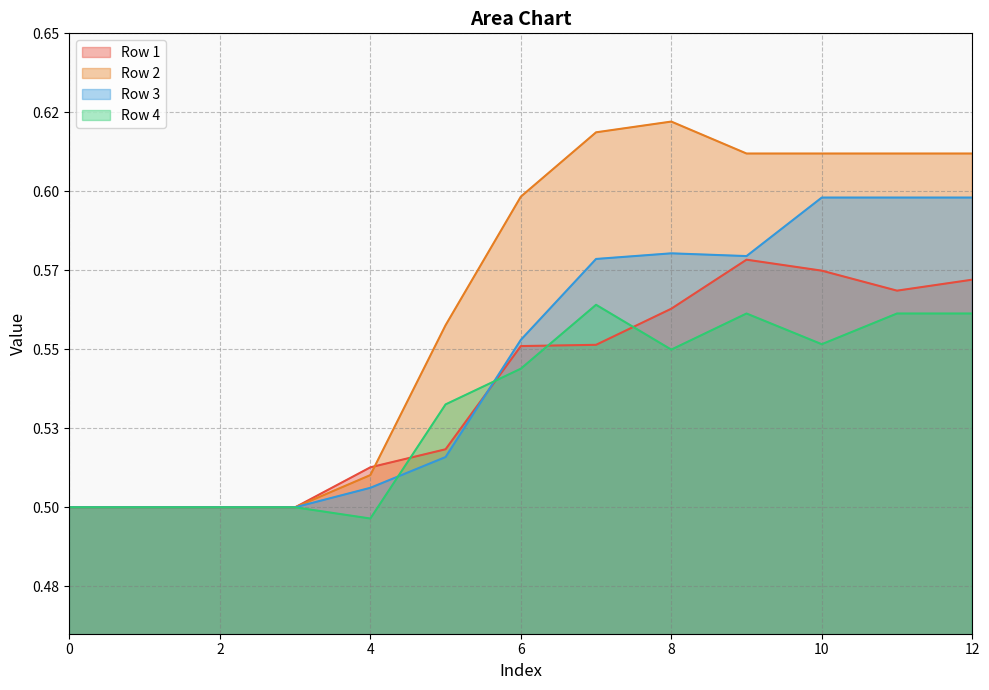

What is the approximate value of Row 1 at 3?

0.5